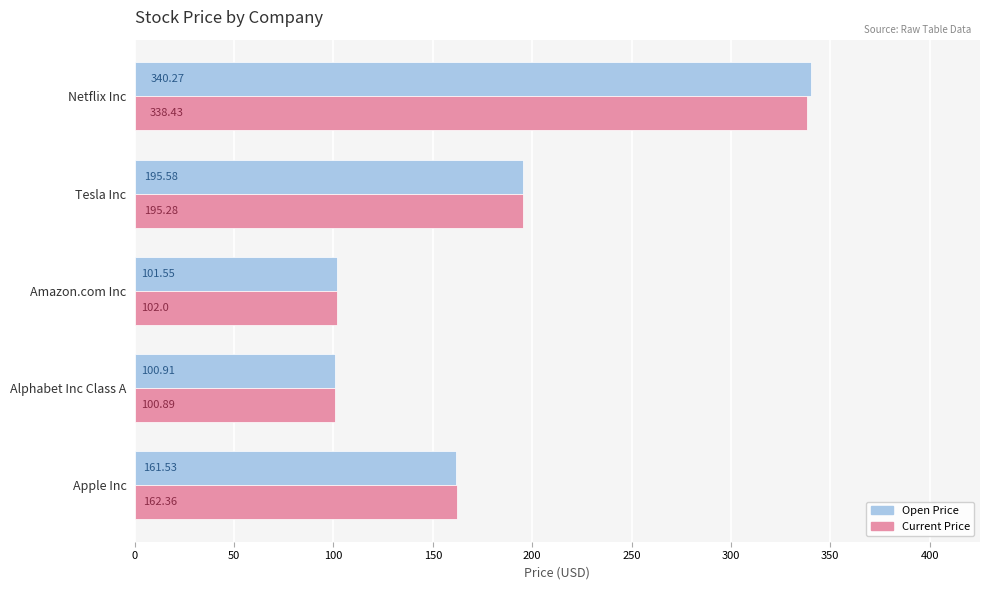

What is the difference between the highest and lowest values at Apple Inc?

0.8